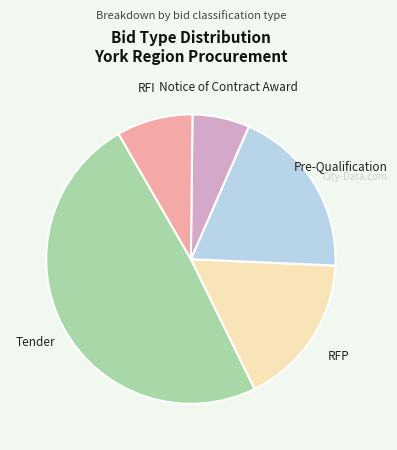

What is the largest slice in the pie chart?

Tender